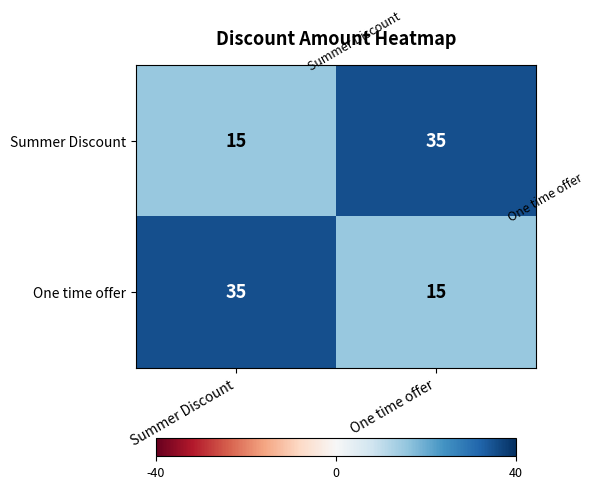

At which label is Summer Discount closest to 25?

Summer Discount